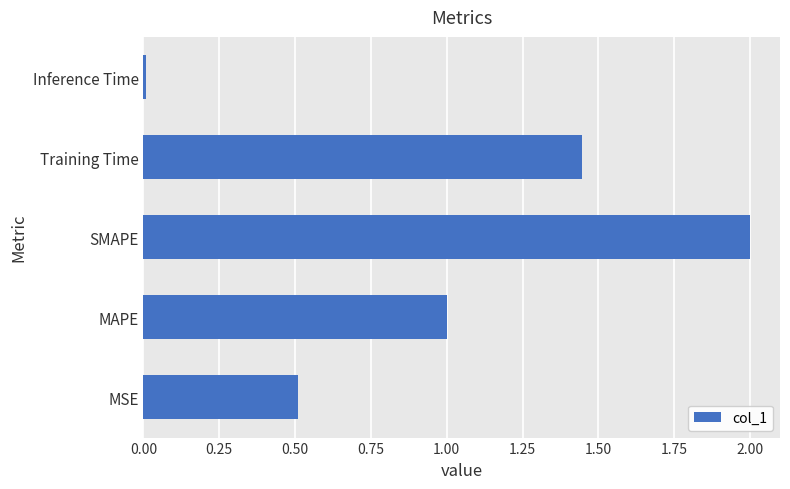

At which category does the chart reach its minimum across all series?

Inference Time